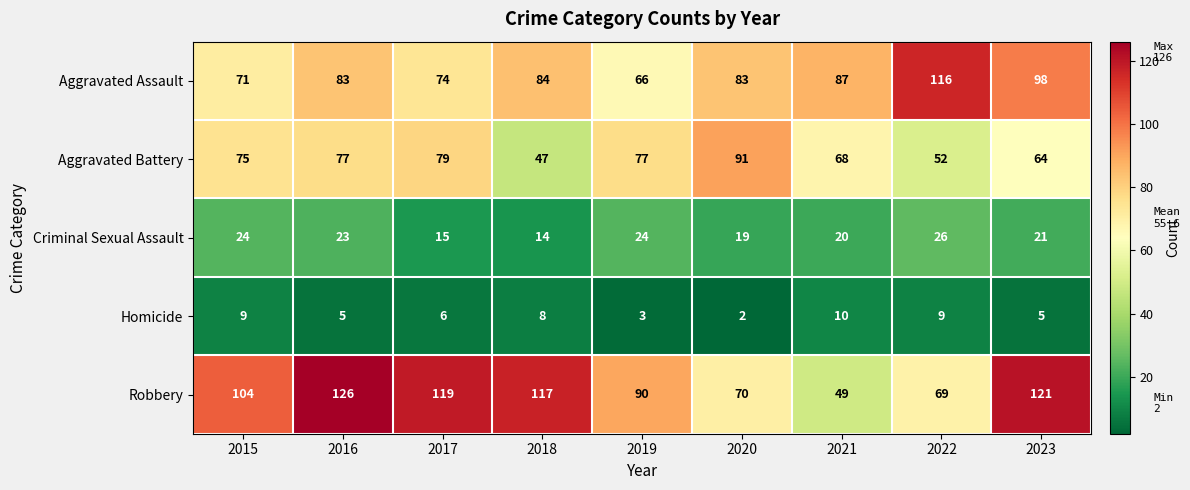

What is the average value of the Aggravated Assault series?

85